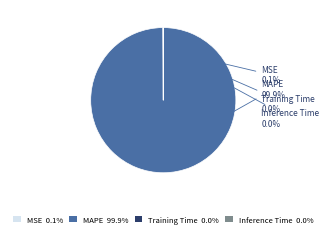

Does MAPE 99.9% account for over 50% of the chart?

Yes